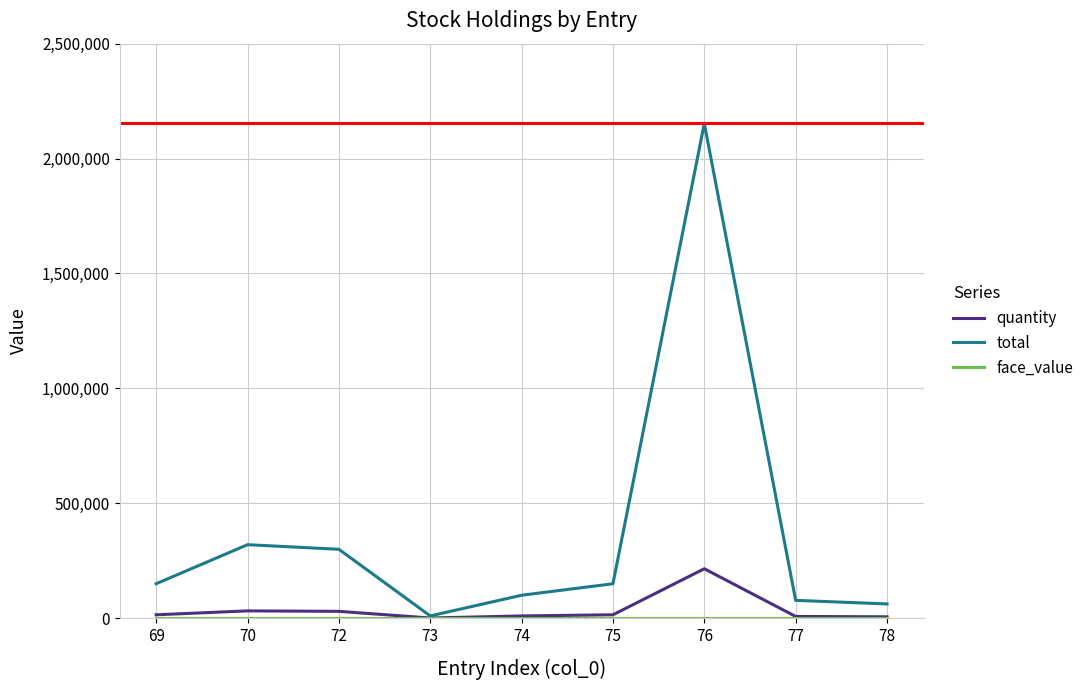

Does the chart have visible grid lines?

Yes